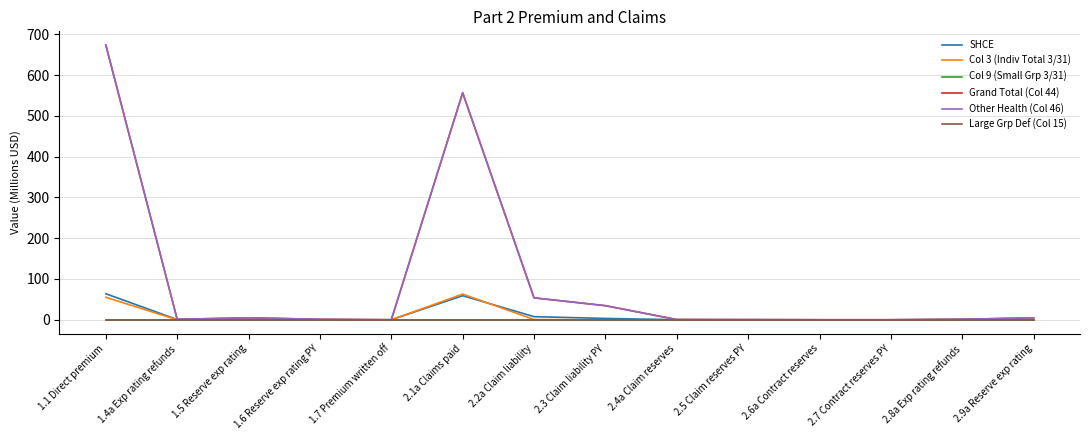

What is the label of the 10th point from the right?

1.7 Premium written off